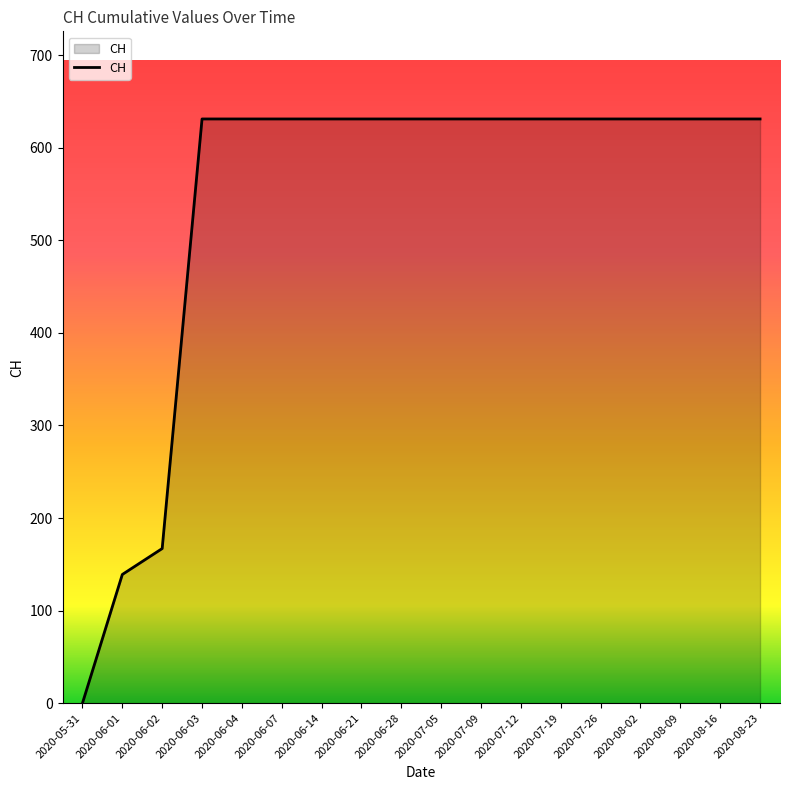

Reading left to right, transcribe all the data shown in this chart.

0	139	167	631	631	631	631	631	631	631	631	631	631	631	631	631	631	631